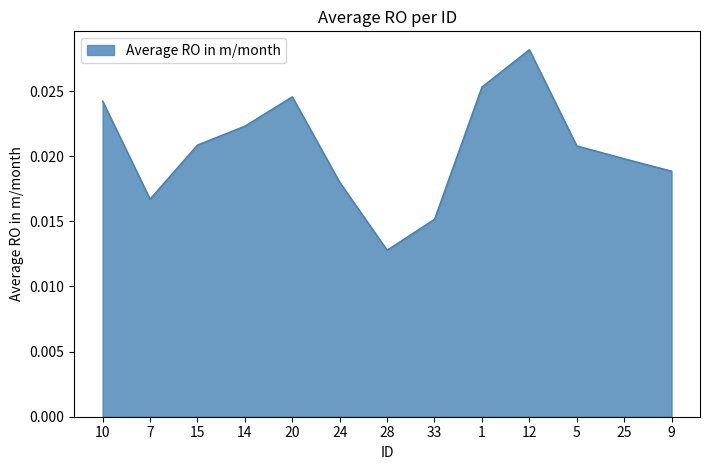

Is it true that the value at 12 is 0.1?

False